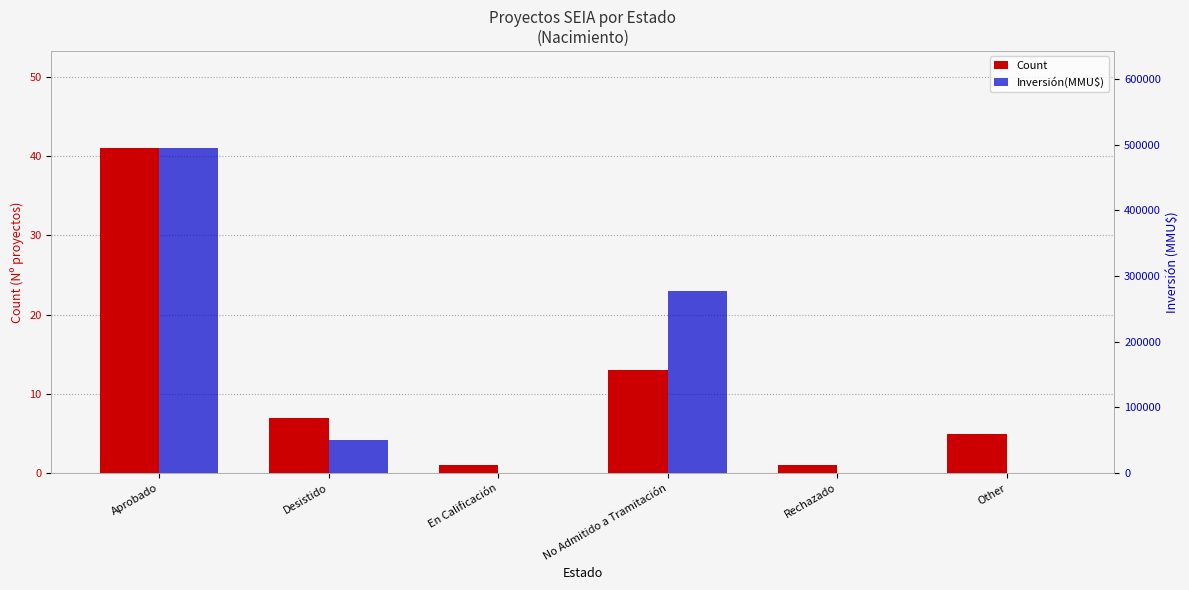

Between Other and Desistido, which is larger?

Desistido